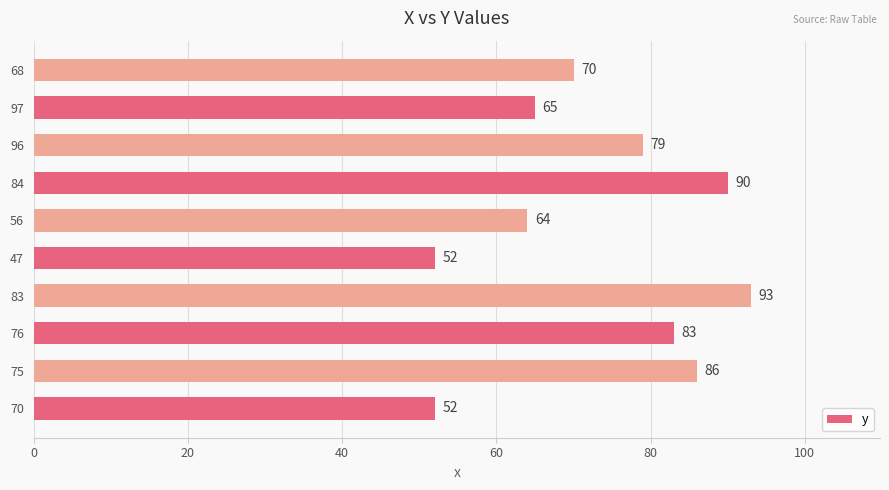

What is the ratio of the value at 75 to the value at 96?

1.1